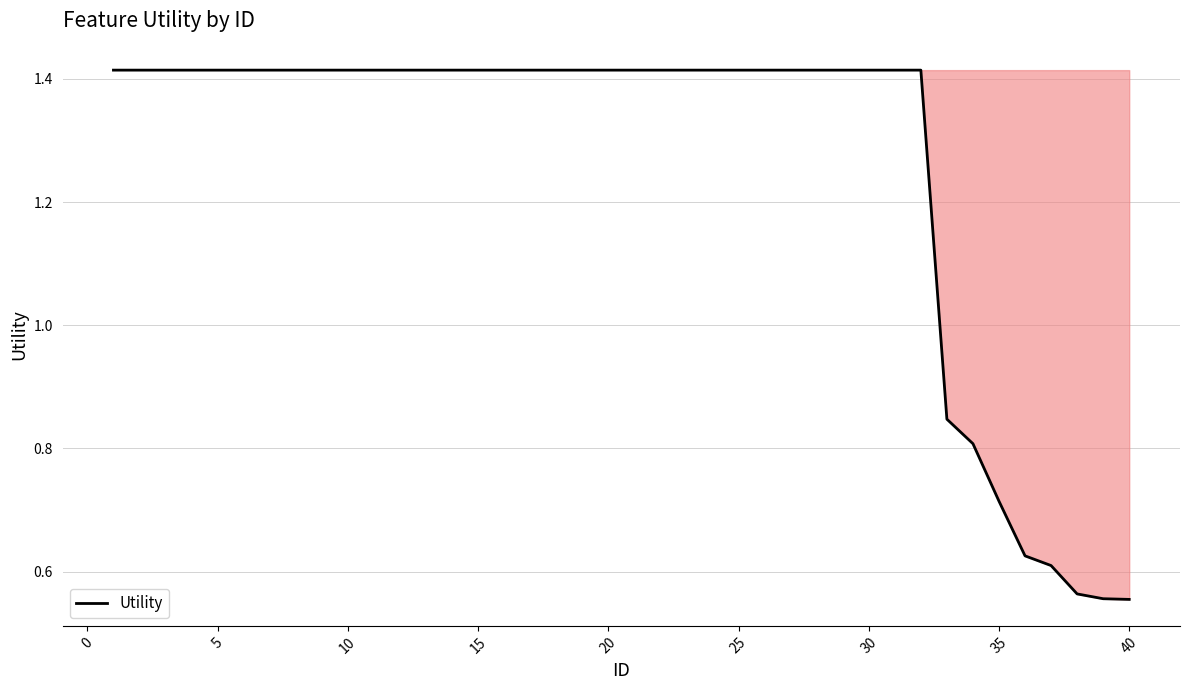

What is the difference between the maximum and minimum values?

0.9